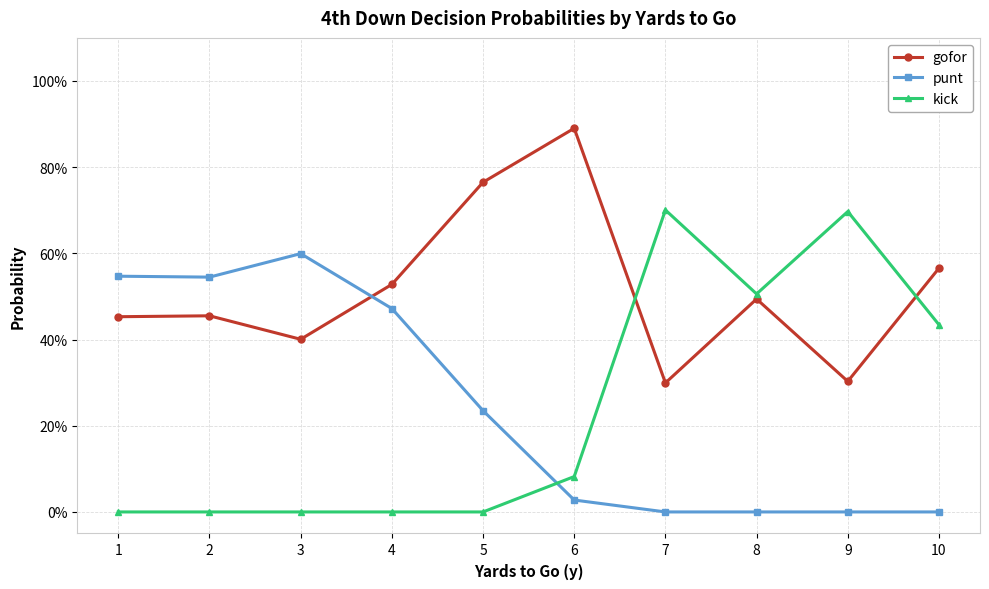

Where is the first local minimum for punt?

2